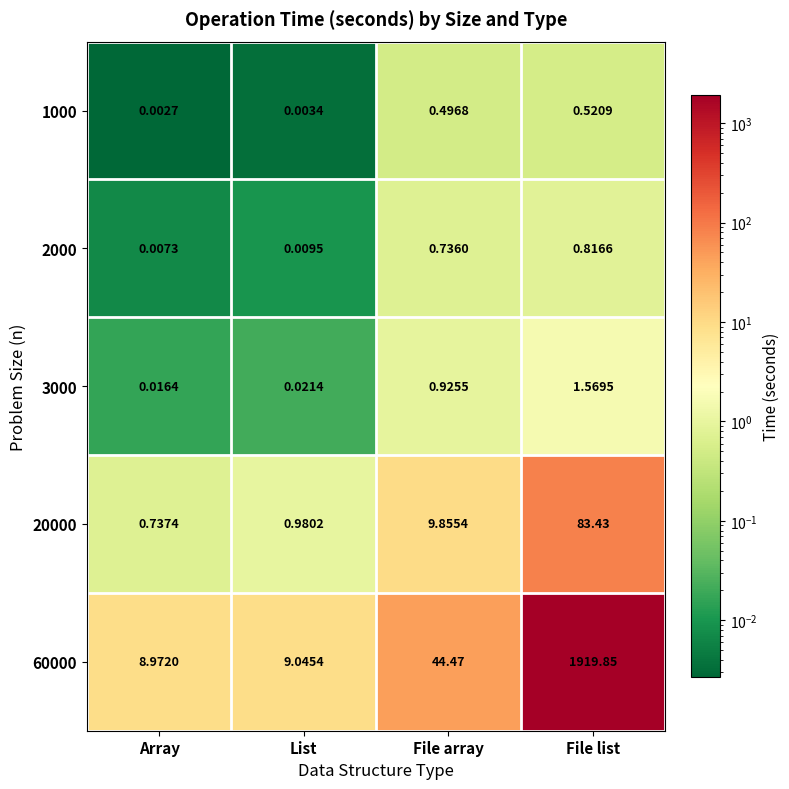

List the series in order of their peak value, highest first.

60000, 20000, 3000, 2000, 1000